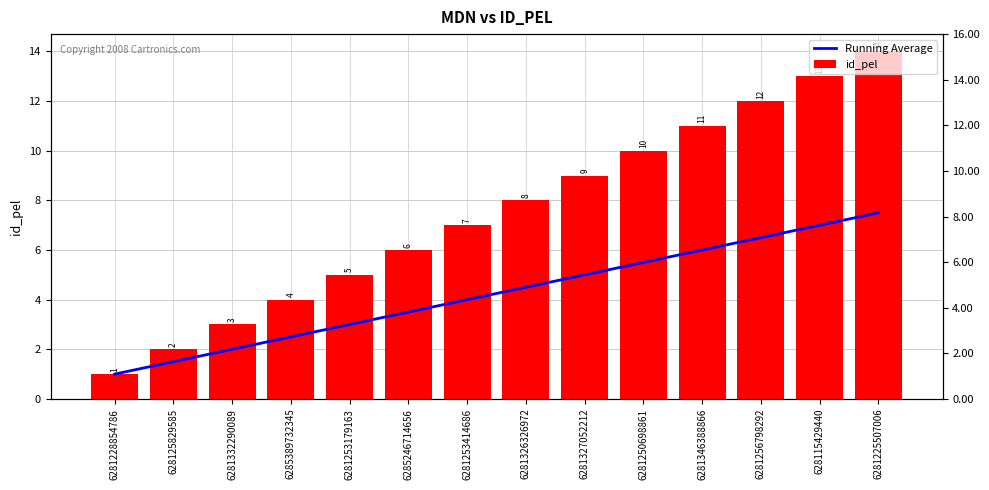

Which category has the highest value across all series?

6281225507006